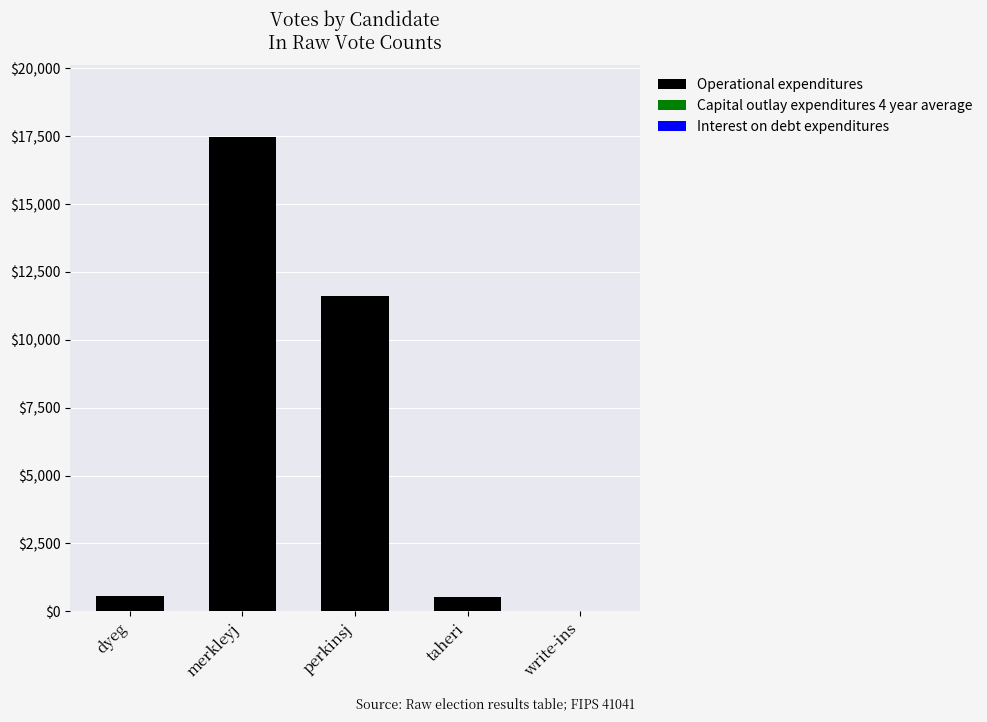

Read the value at perkinsj.

11628